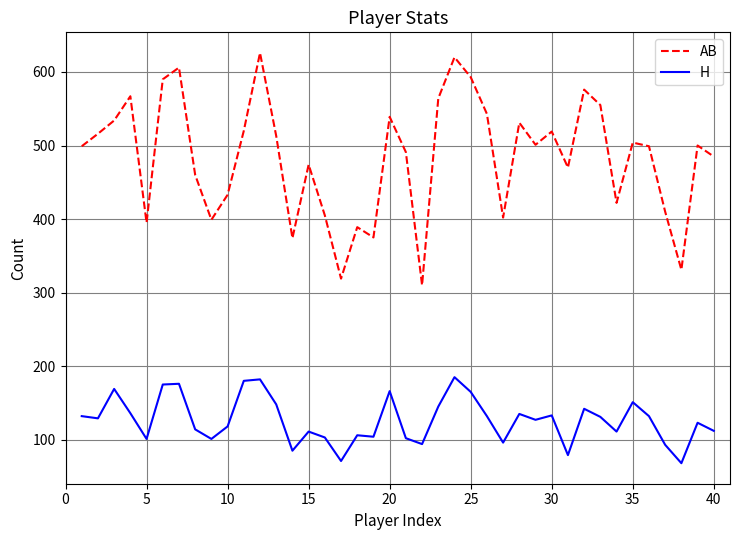

Which series has the largest total across all categories?

AB